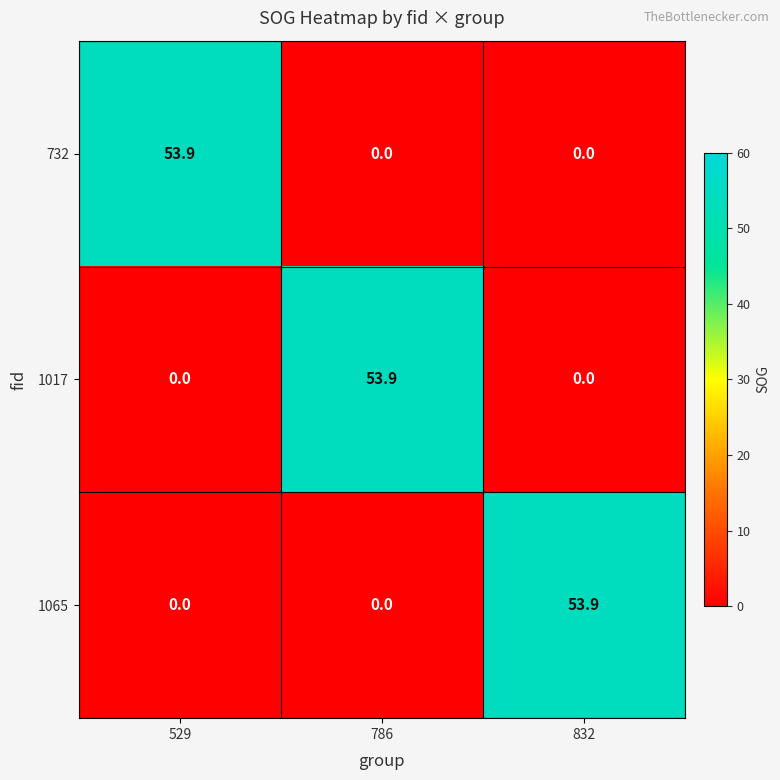

What is the sum of the 732 values at 529 and 832?

53.9